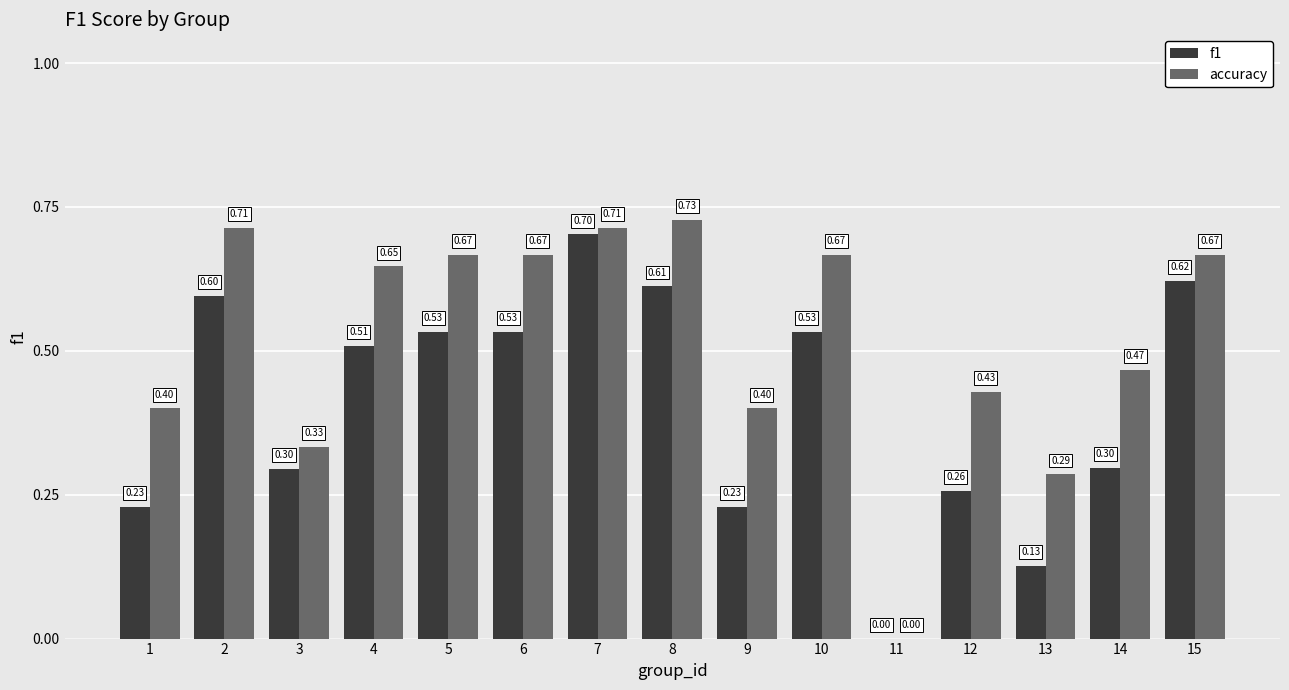

Count the f1 values in the range 0 to 1.

15